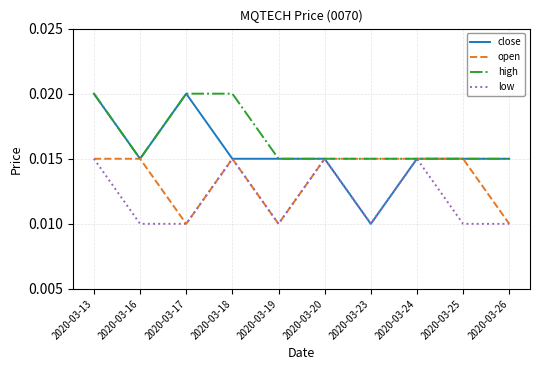

Where is close nearest to the value 0?

2020-03-23